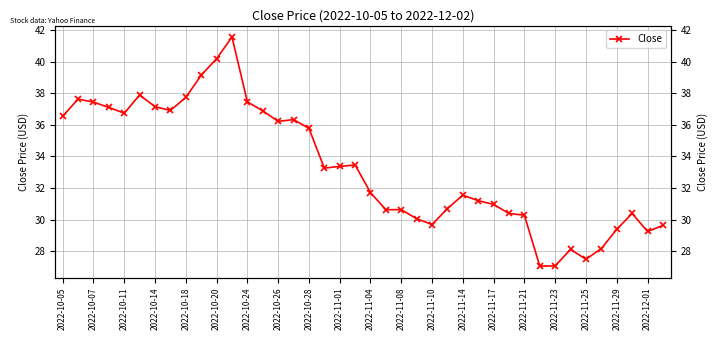

Reading right to left, extract all data points from this chart.

29.6	29.2	30.4	29.4	28.2	27.5	28.1	27.1	27.1	30.3	30.4	31.0	31.2	31.5	30.7	29.7	30.1	30.6	30.6	31.7	33.5	33.4	33.3	35.8	36.3	36.2	36.9	37.5	41.6	40.2	39.1	37.7	36.9	37.2	37.9	36.7	37.1	37.4	37.6	36.5